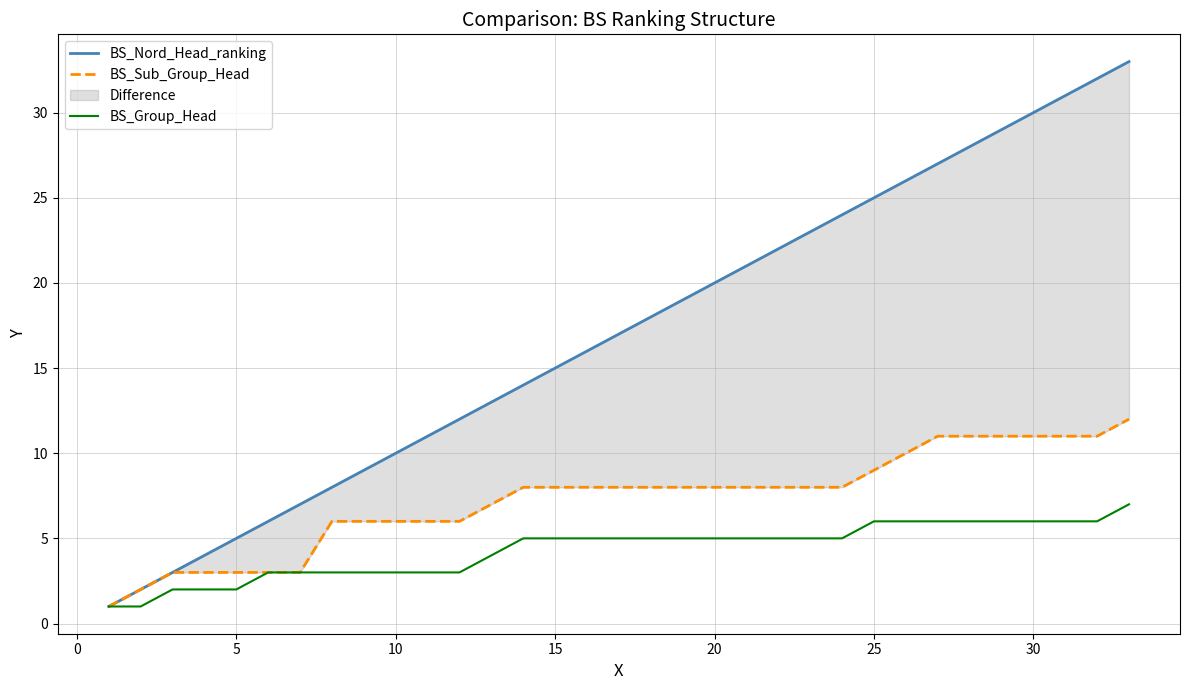

True or false: BS_Sub_Group_Head and BS_Nord_Head_ranking cross at least once.

False